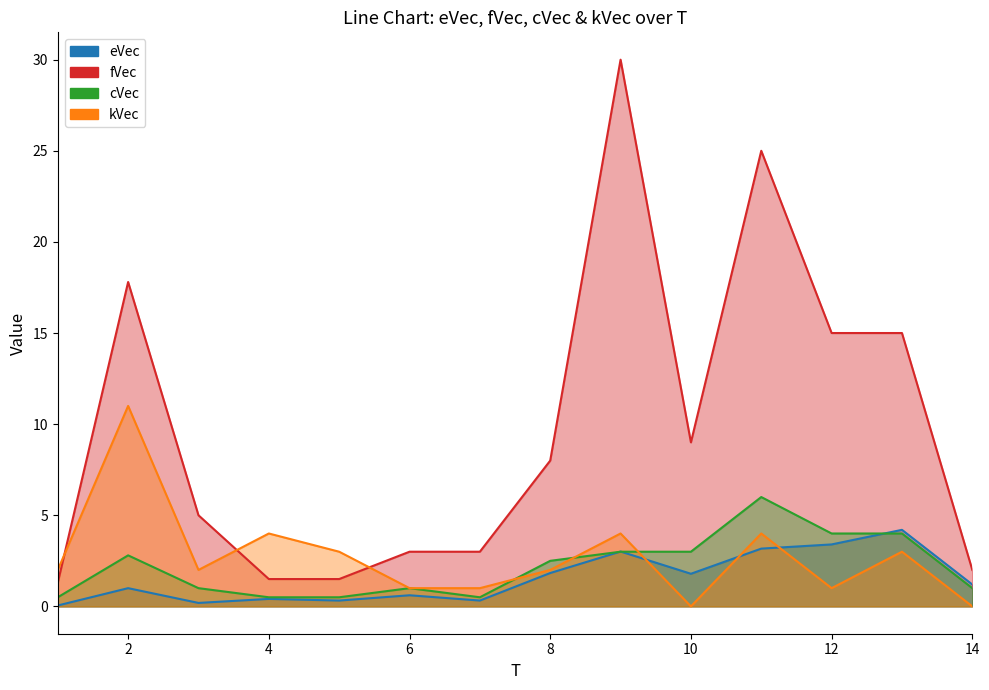

Does the chart have visible grid lines?

No